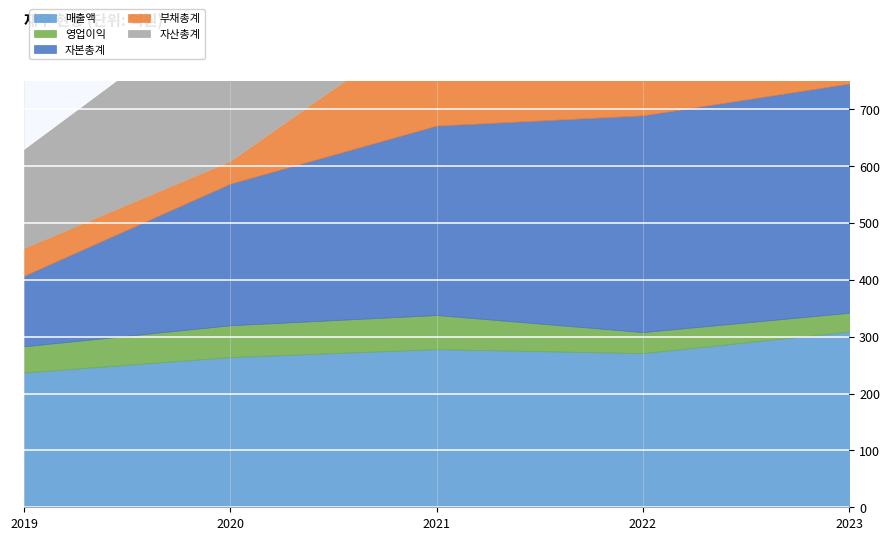

Is it true that 부채총계 equals 48 at 2019?

True